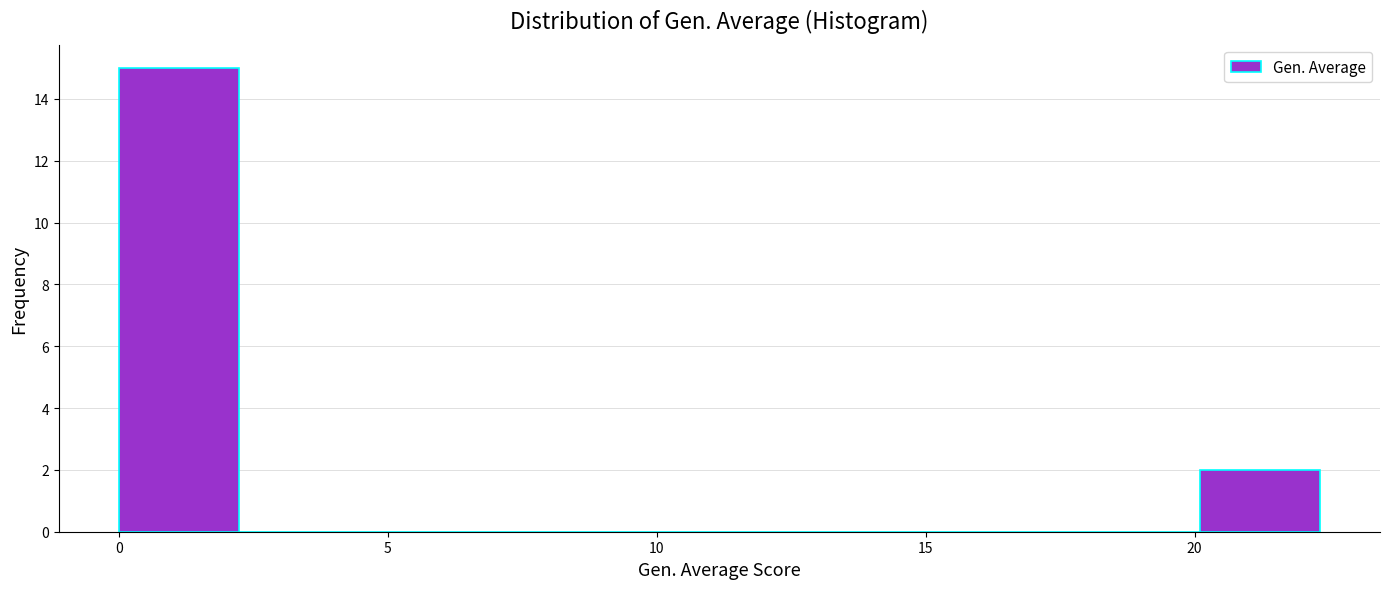

Over which range of the x-axis is the bar tallest?

0.0 to 2.0